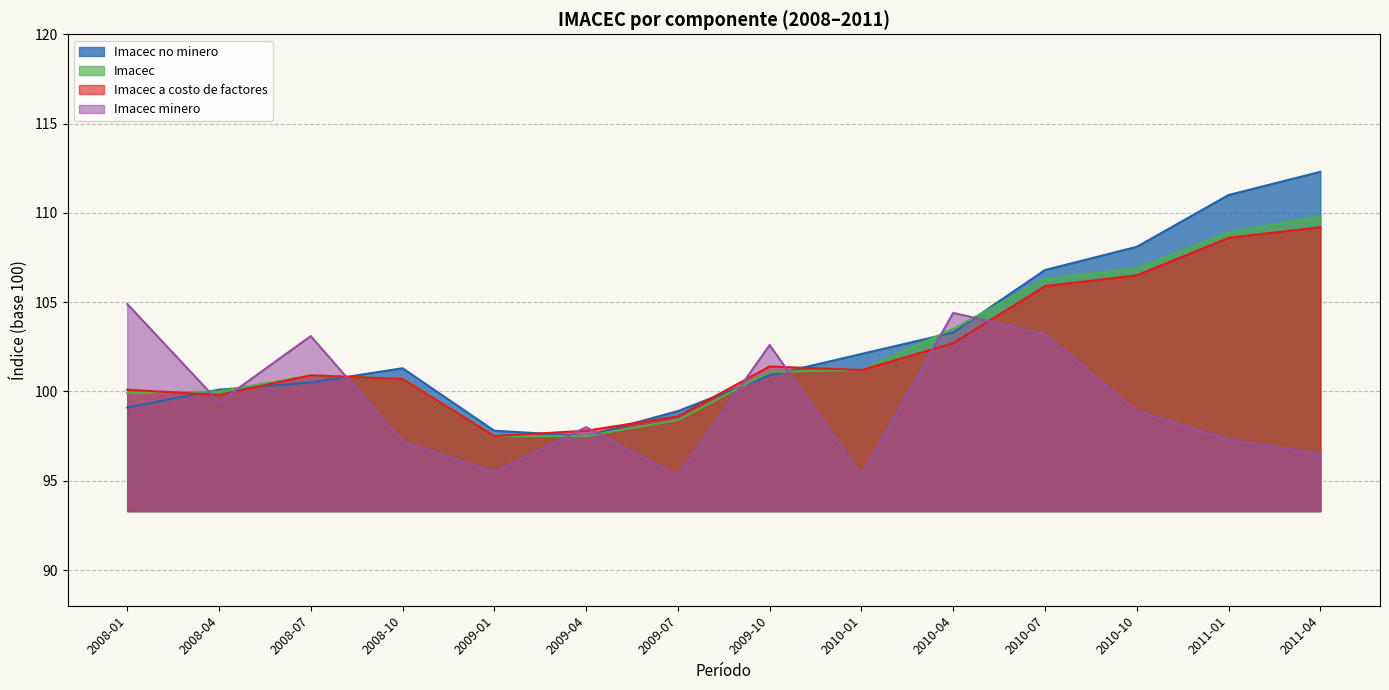

How many times do Imacec a costo de factores and Imacec no minero cross each other?

7